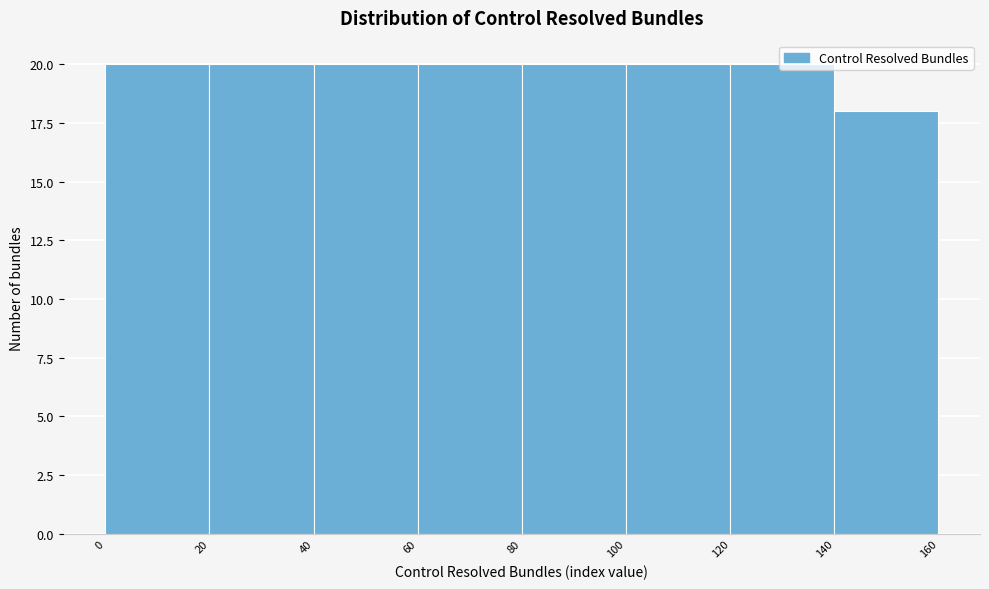

Reading left to right, list every bar in this chart as the range it spans on the x-axis followed by its height. The values are not printed on the chart, so give them approximately, as read against the axis.

0 to 20: 20
20 to 40: 20
40 to 60: 20
60 to 80: 20
80 to 100: 20
100 to 120: 20
120 to 140: 20
140 to 160: 18